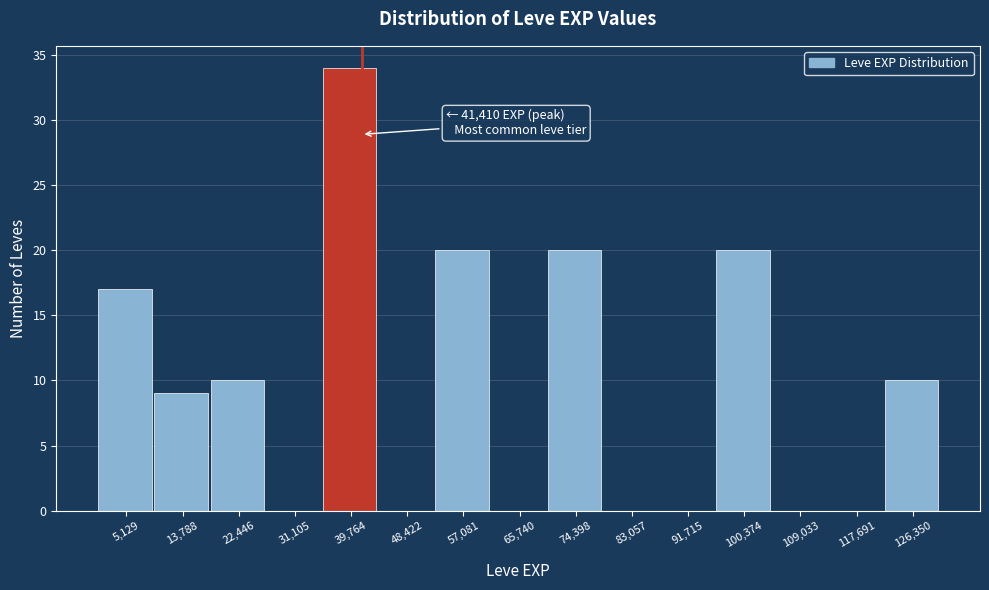

Over which range of the x-axis is the bar tallest?

35000 to 44000